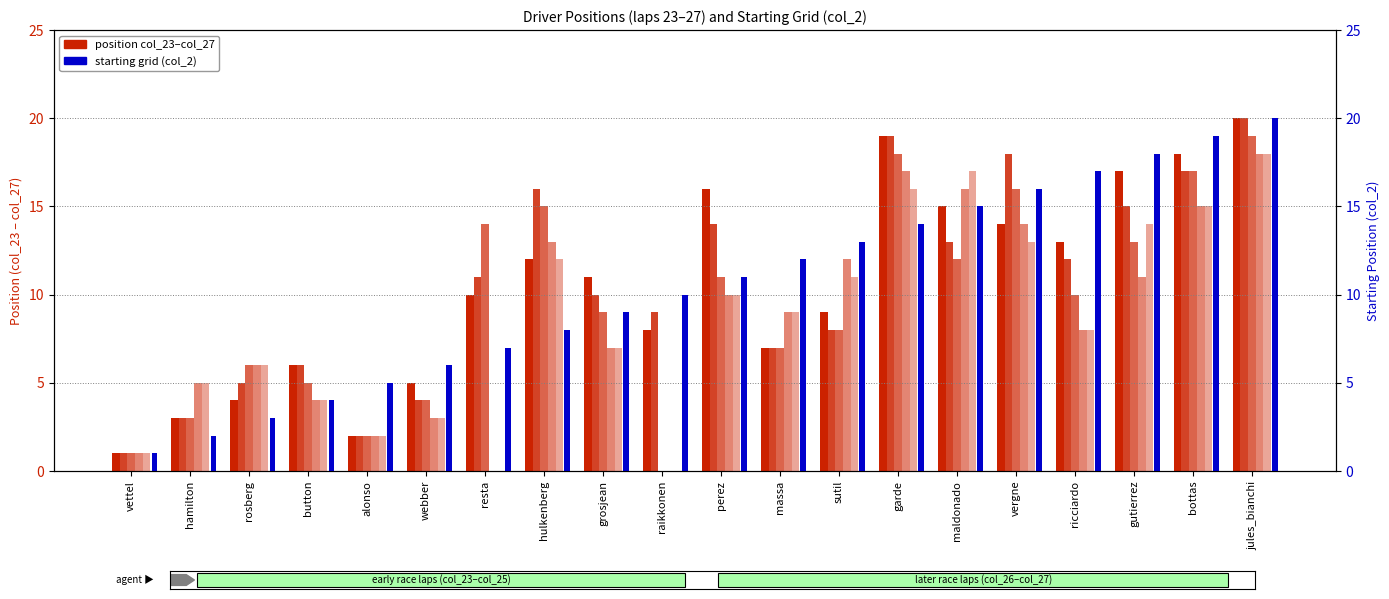

Which category has the lowest value in the col_2 (start pos) series?

vettel